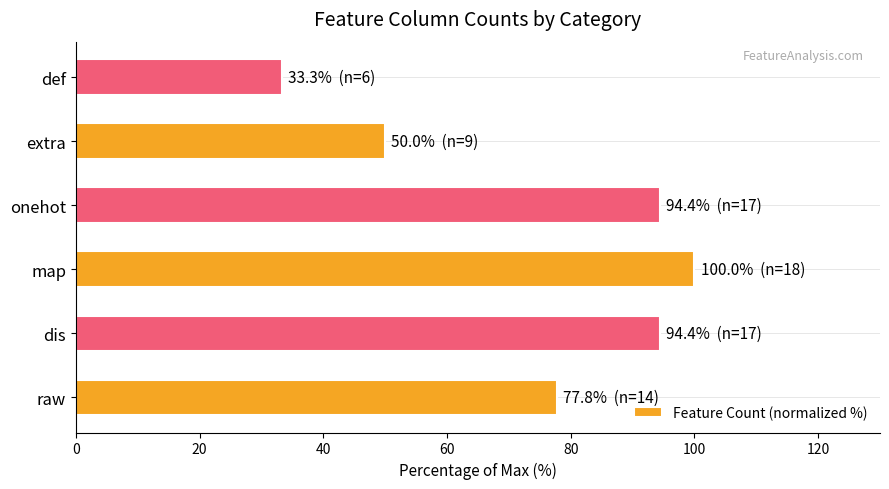

What is the greatest value displayed?

100.0